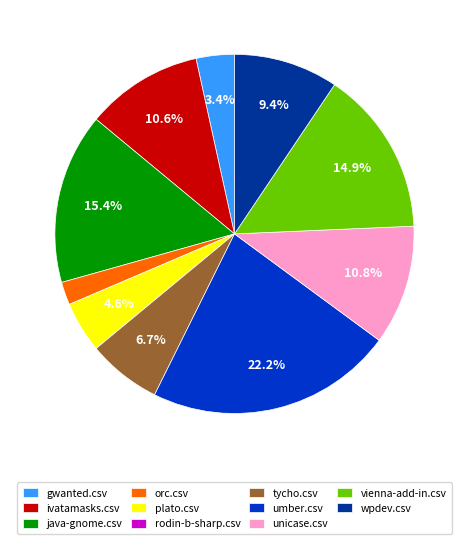

Does java-gnome.csv account for over 50% of the chart?

No